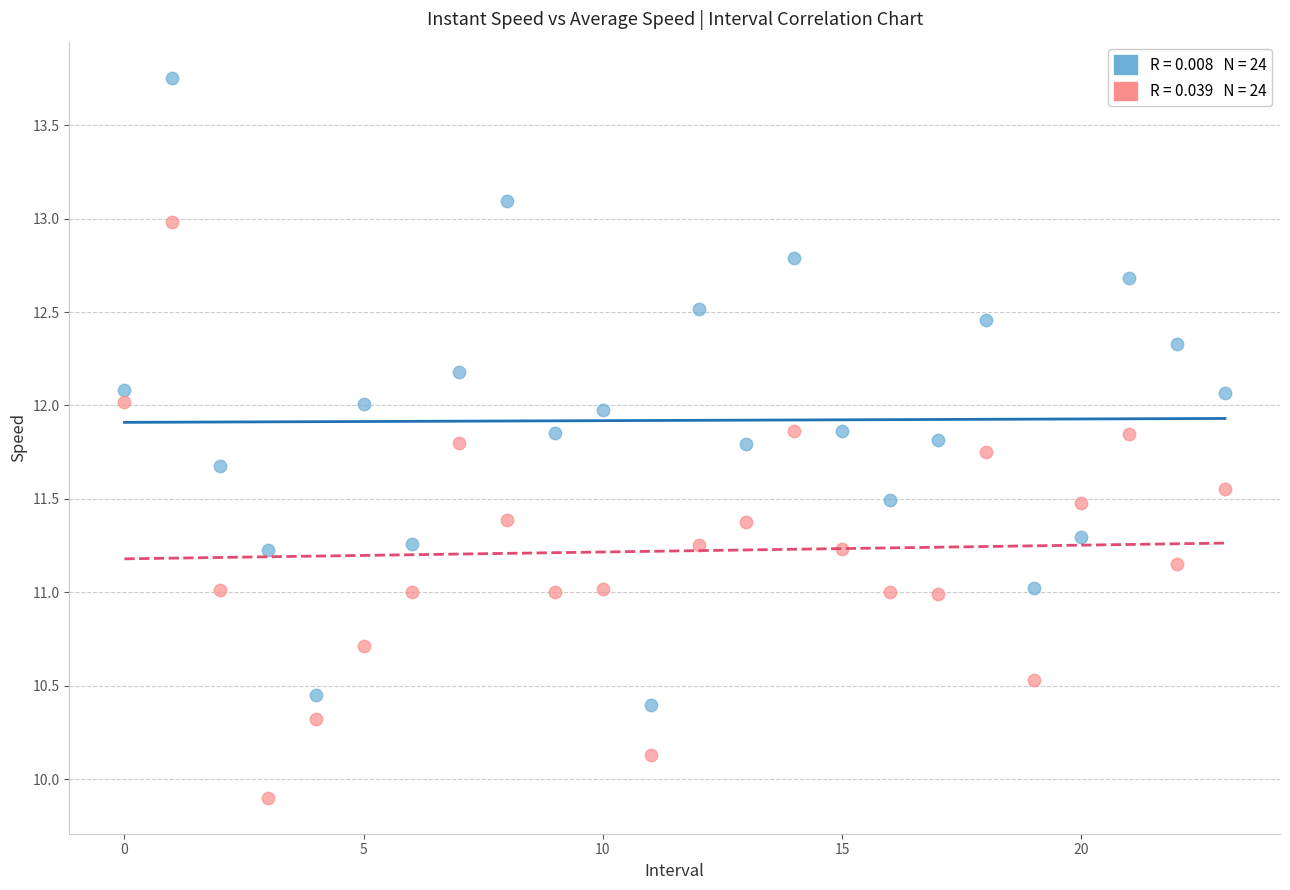

Across all data points, what is the range of Y values (max minus min)?

3.9